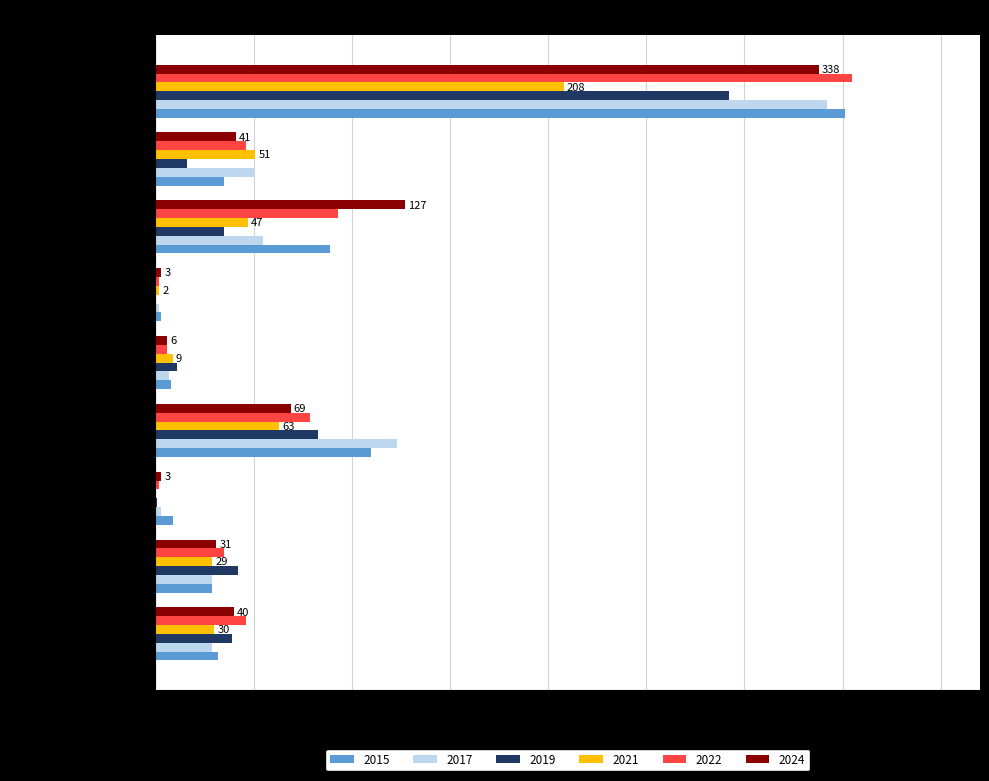

Is the value of 2017 at Motor Vehicle Theft greater than the value of 2024 at Criminal Sexual Assault?

Yes